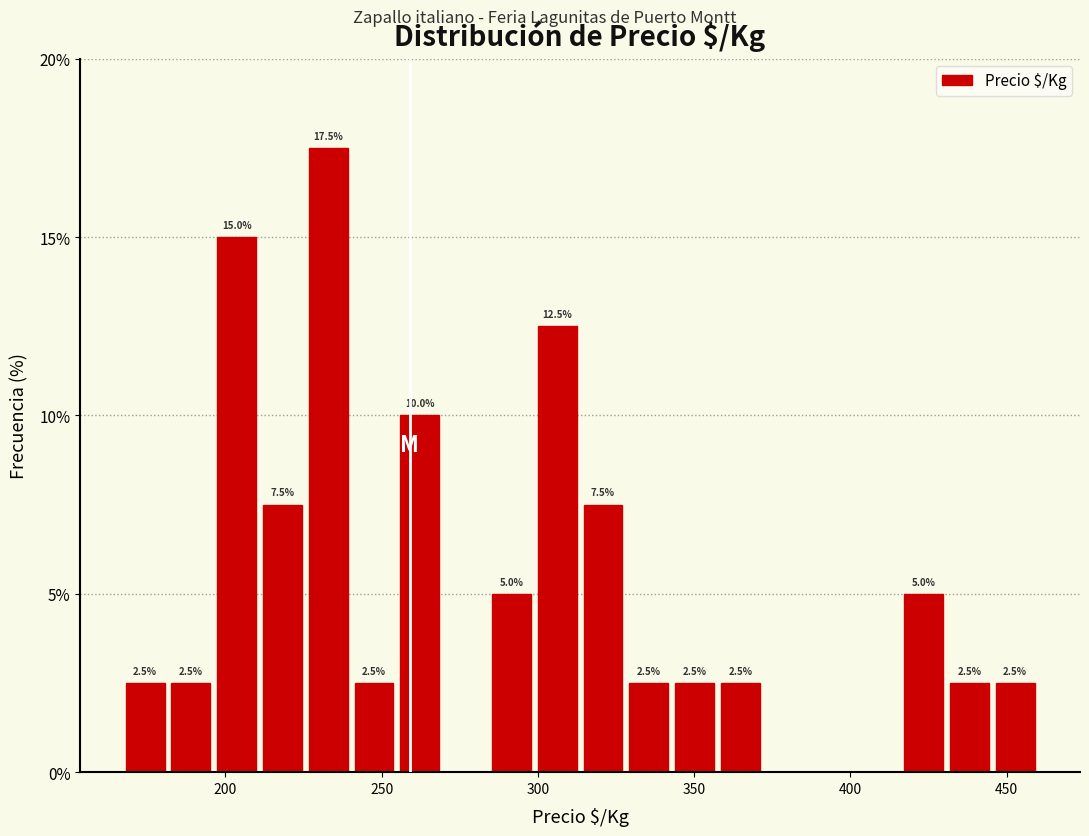

Around what value on the x-axis is the tallest bar? Give the approximate position of its centre, as read against the axis.

235